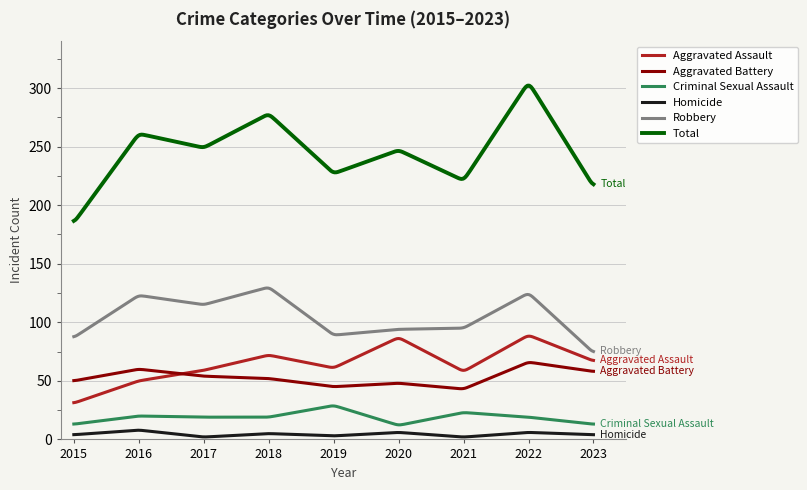

True or false: Aggravated Battery has more than 1 interior local peaks.

True